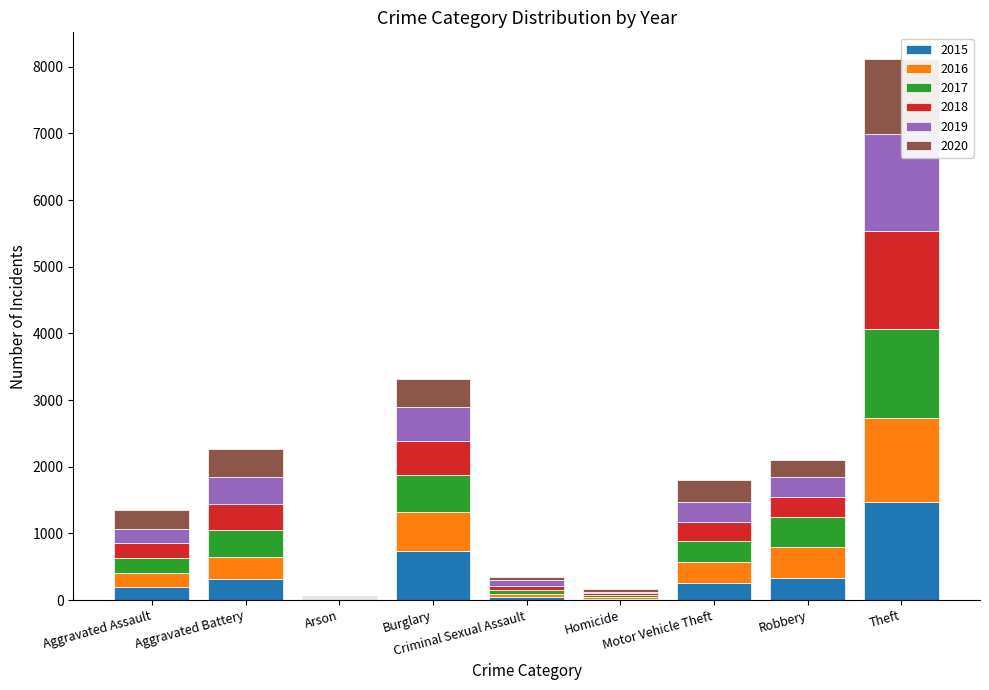

What is the total value across all series at Aggravated Battery?

2264